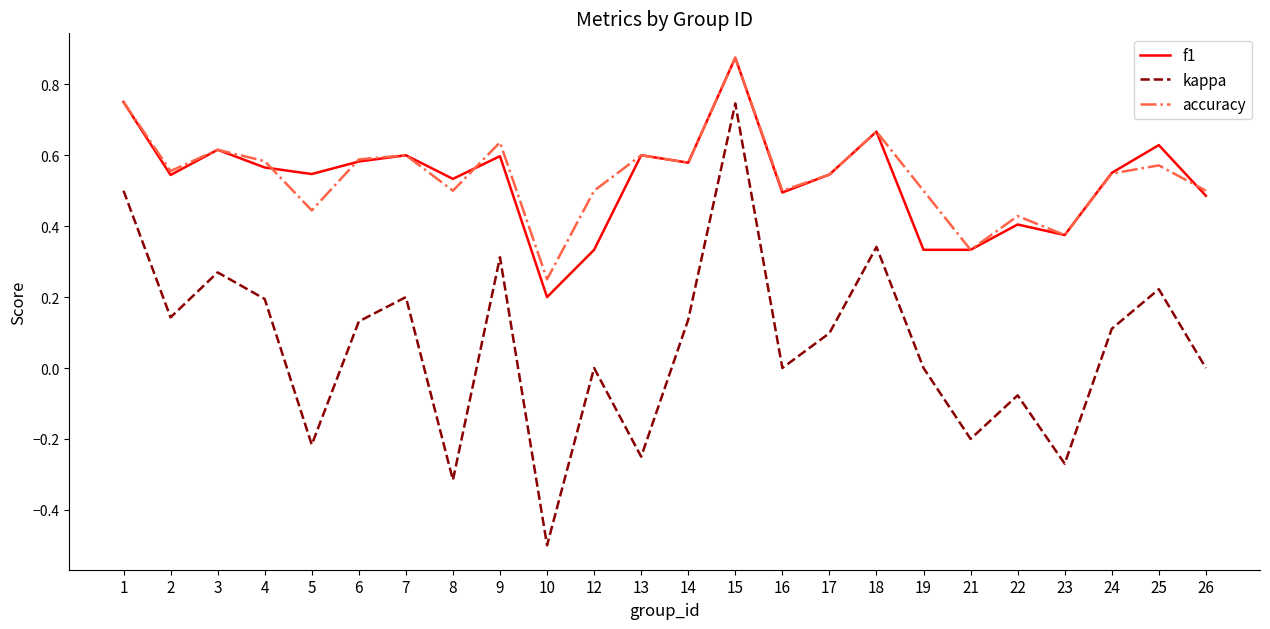

Where is f1 nearest to the value 0?

10